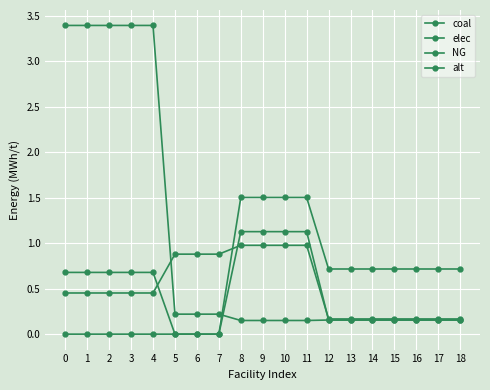

How many lines are shown in the chart?

4